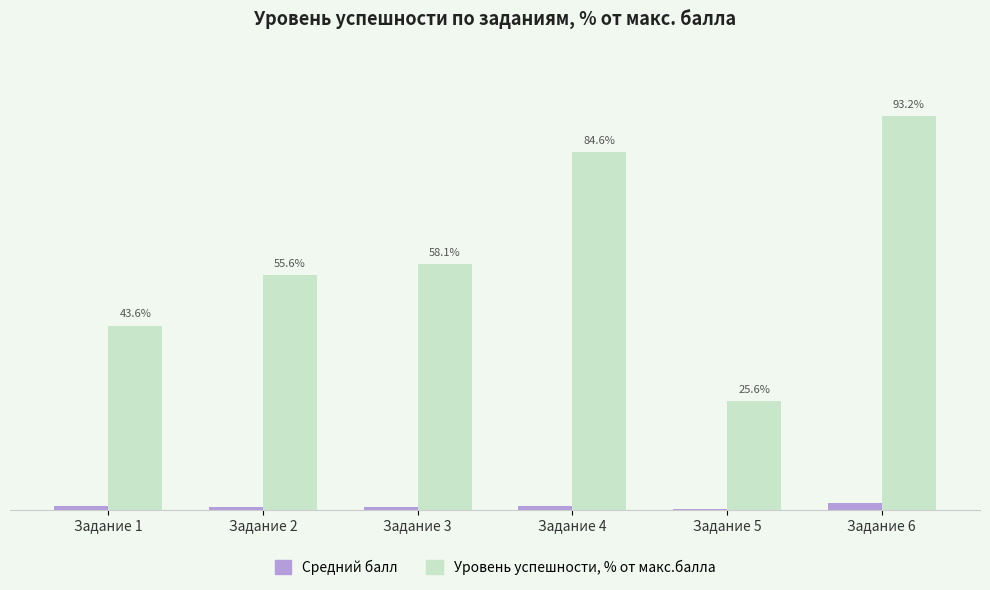

Between Задание 1 and Задание 5, which series saw the biggest shift?

Уровень успешности, % от макс.балла